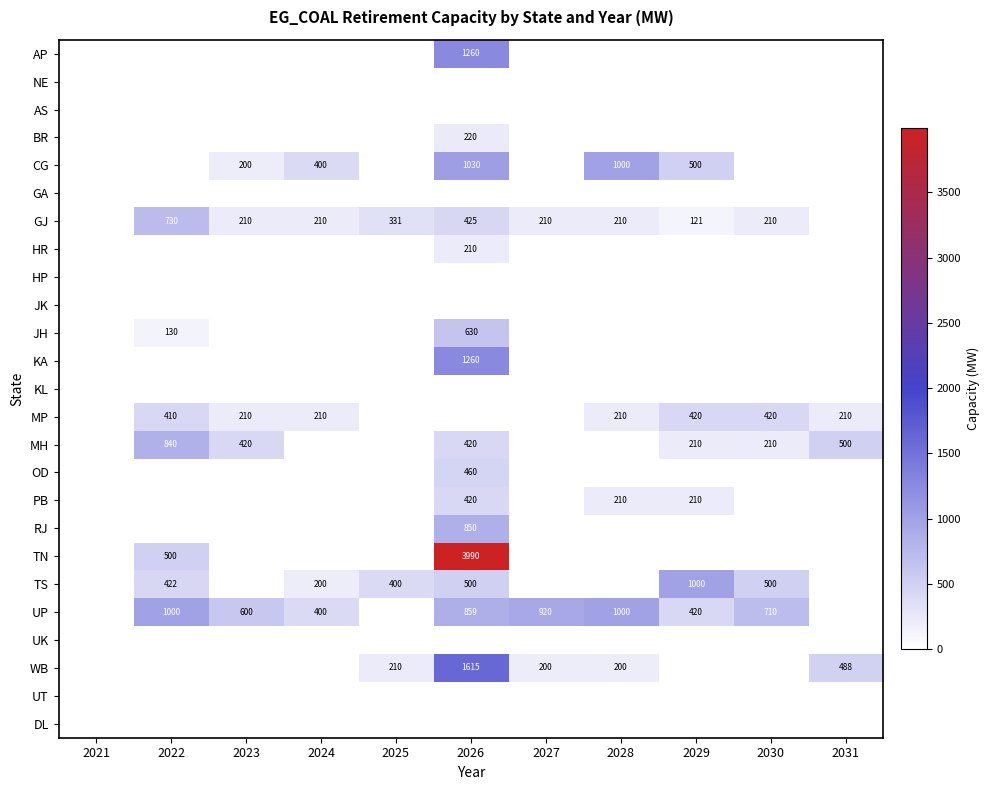

Is it true that CG equals 400 at 2024?

True